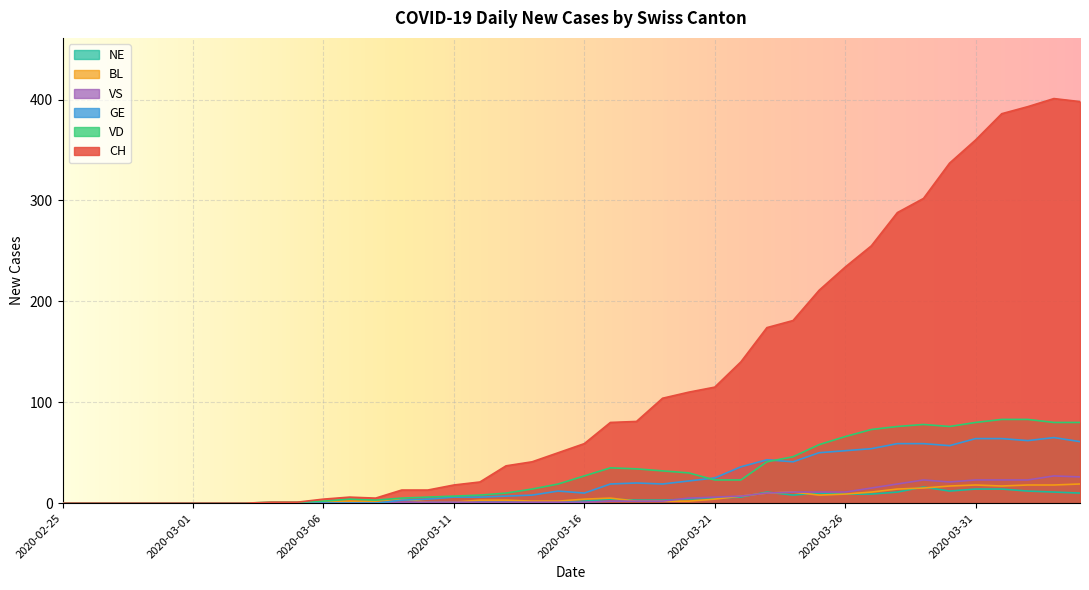

Which category has the highest value across all series?

2020-04-03